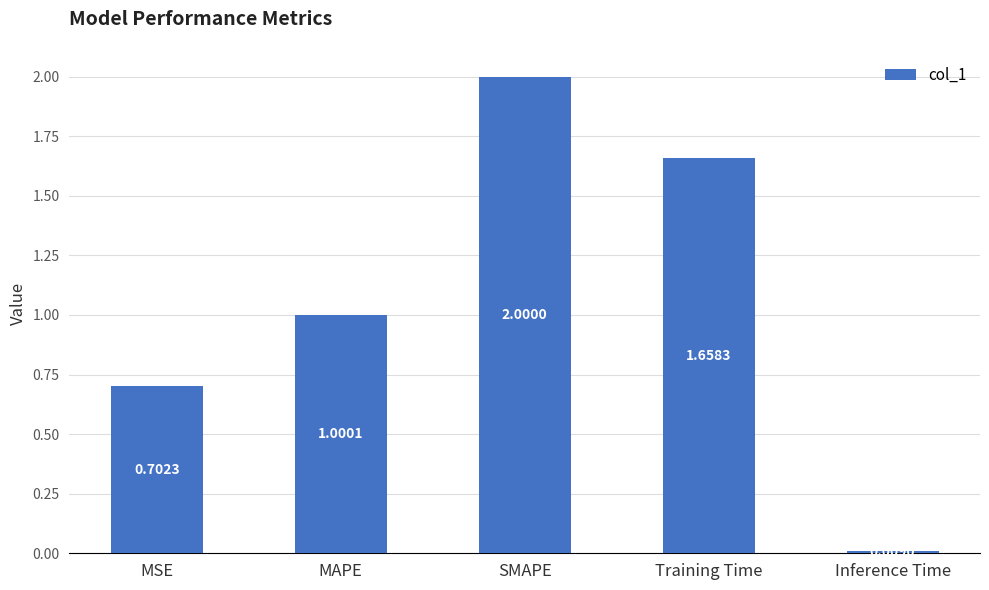

Rank the categories by value from highest to lowest.

SMAPE, Training Time, MAPE, MSE, Inference Time